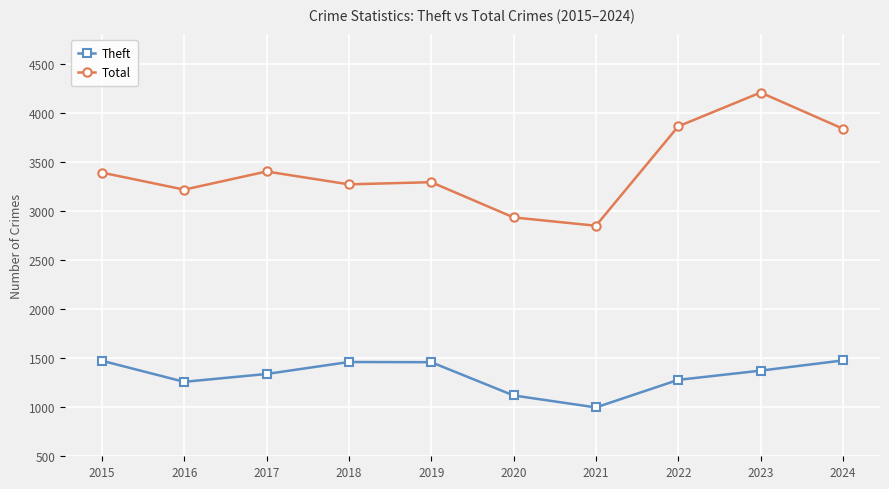

What are all the series names shown in the legend?

Theft, Total